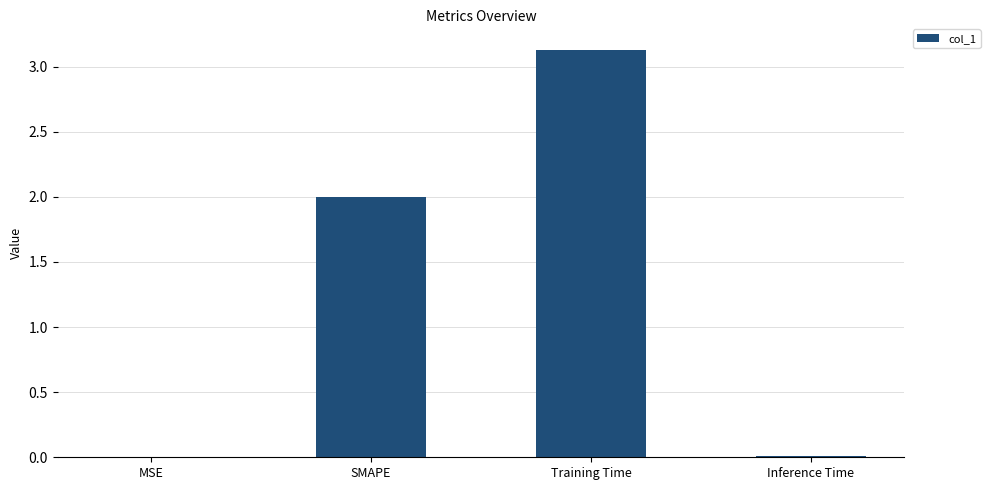

The chart shows a value of 0.0 at Inference Time. True or false?

True